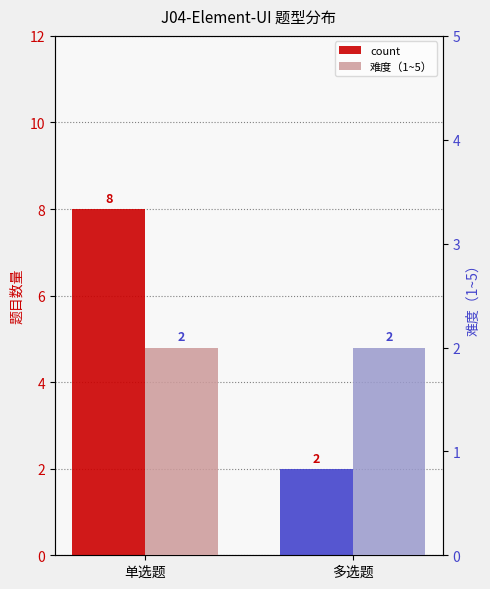

How many groups of bars are there?

2